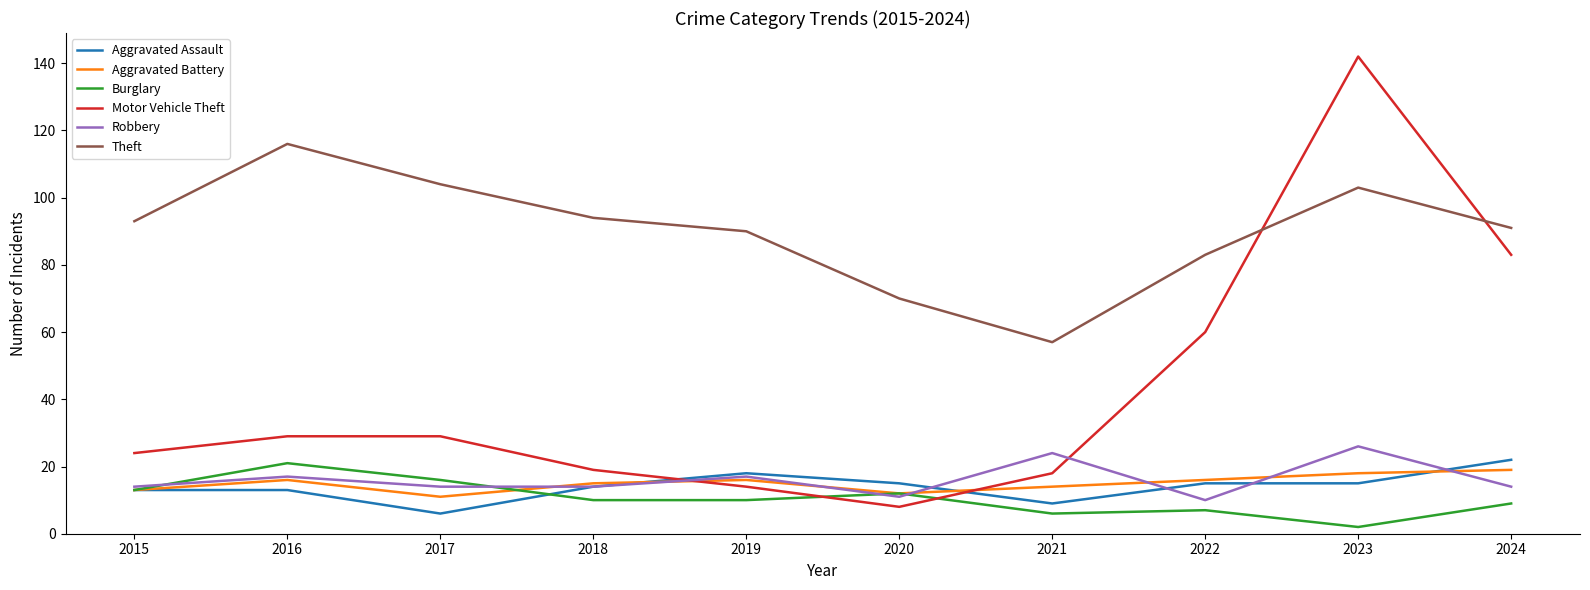

At 2021, list the series in order from largest to smallest.

Theft, Robbery, Motor Vehicle Theft, Aggravated Battery, Aggravated Assault, Burglary